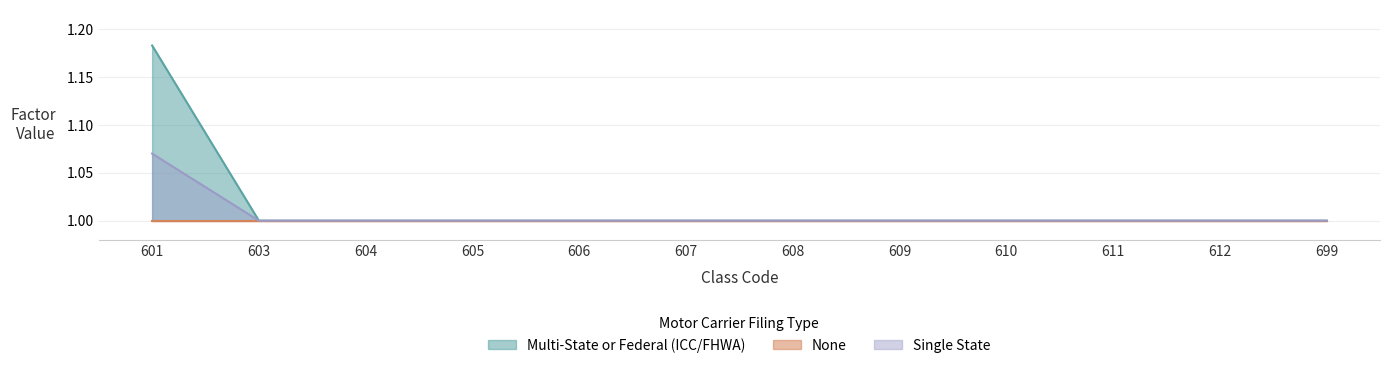

True or false: Multi-State or Federal (ICC/FHWA) and Single State cross at least once.

False